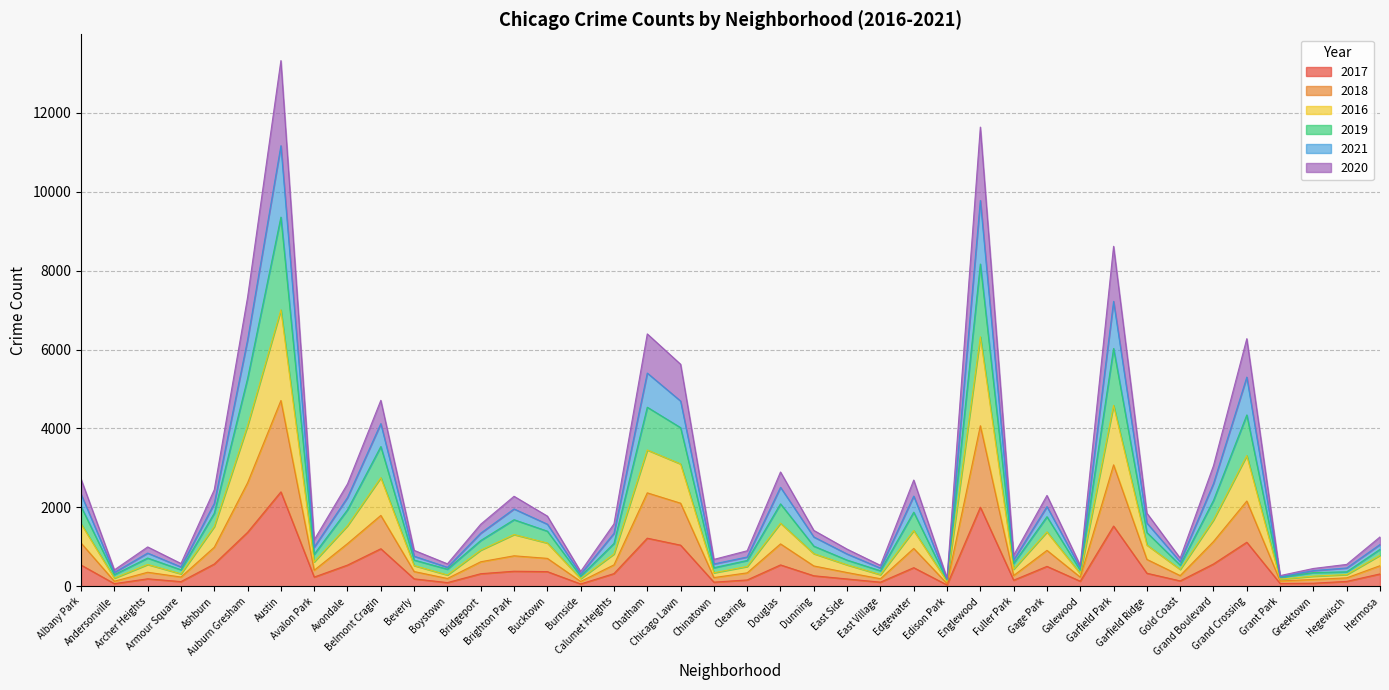

At how many categories does at least one series exceed 4952?

7